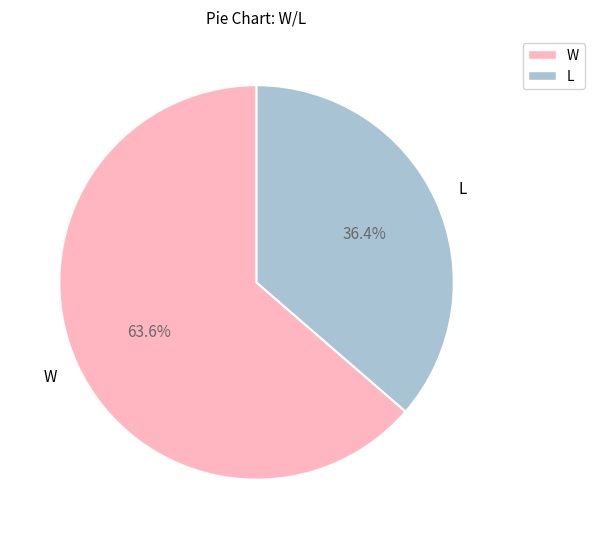

To the nearest percent, what is the combined percentage of W and L?

100%